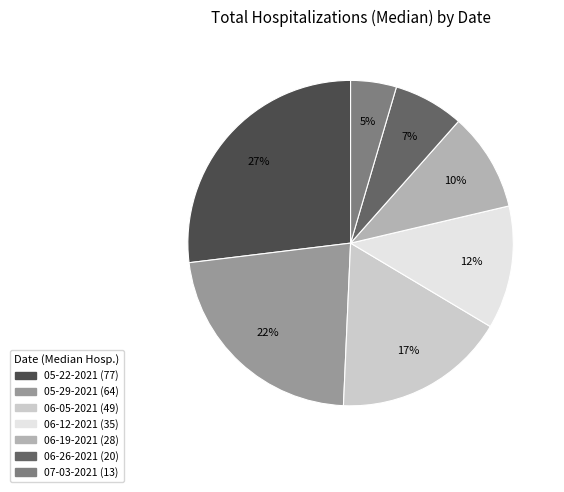

Combined, do 07-03-2021 and 06-26-2021 account for over 50%?

No